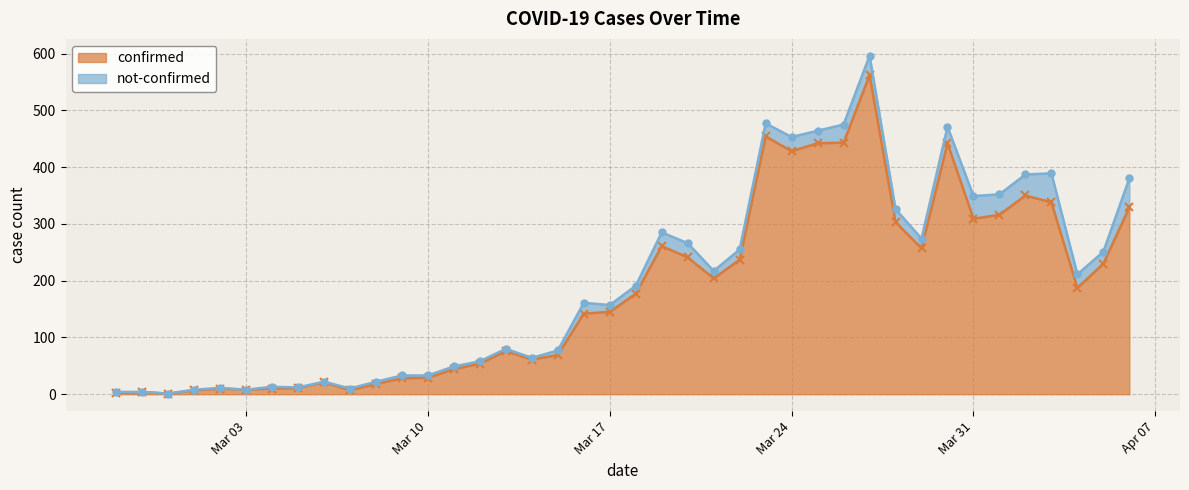

How many interior local valleys (lower than both neighbors) does the data have?

9